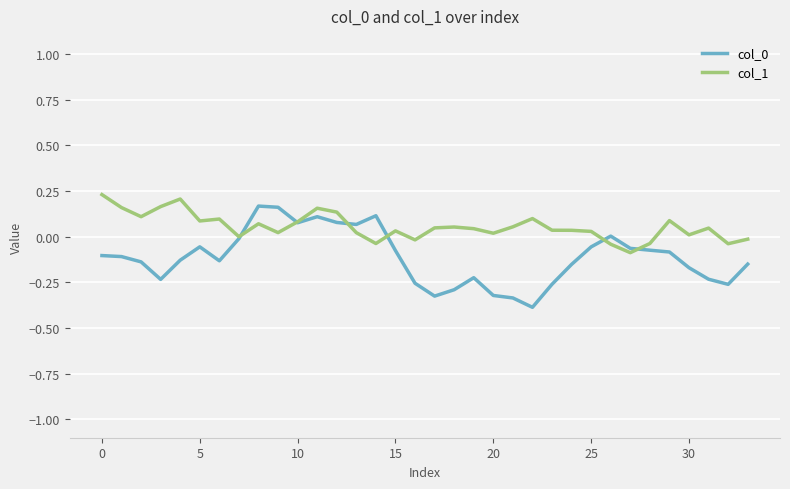

Which series has the largest total across all categories?

col_1